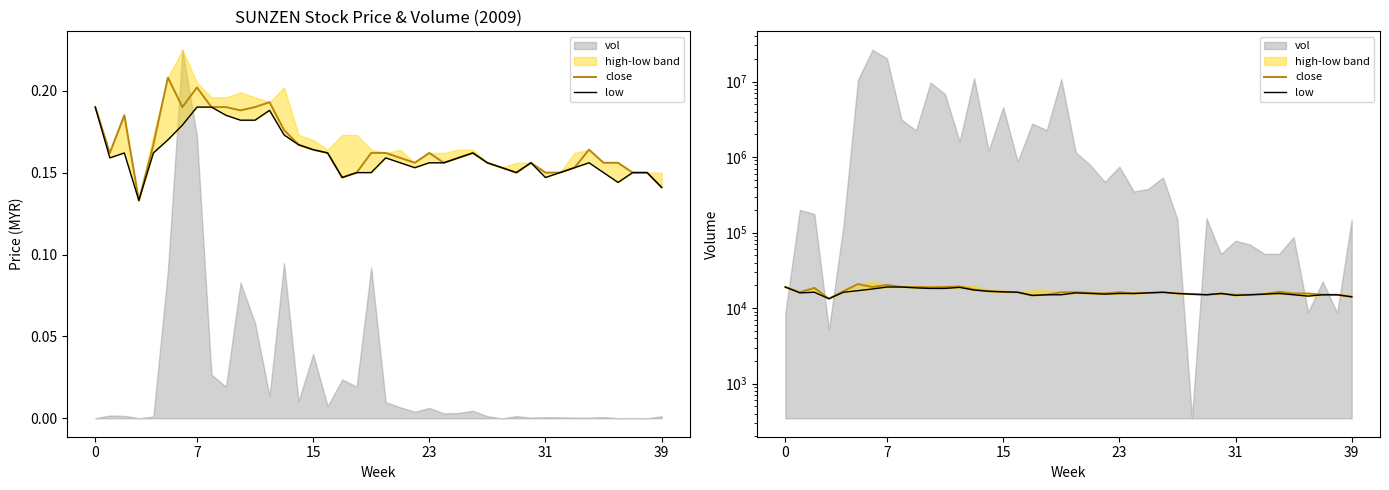

At which category is the sum across all series the highest?

7